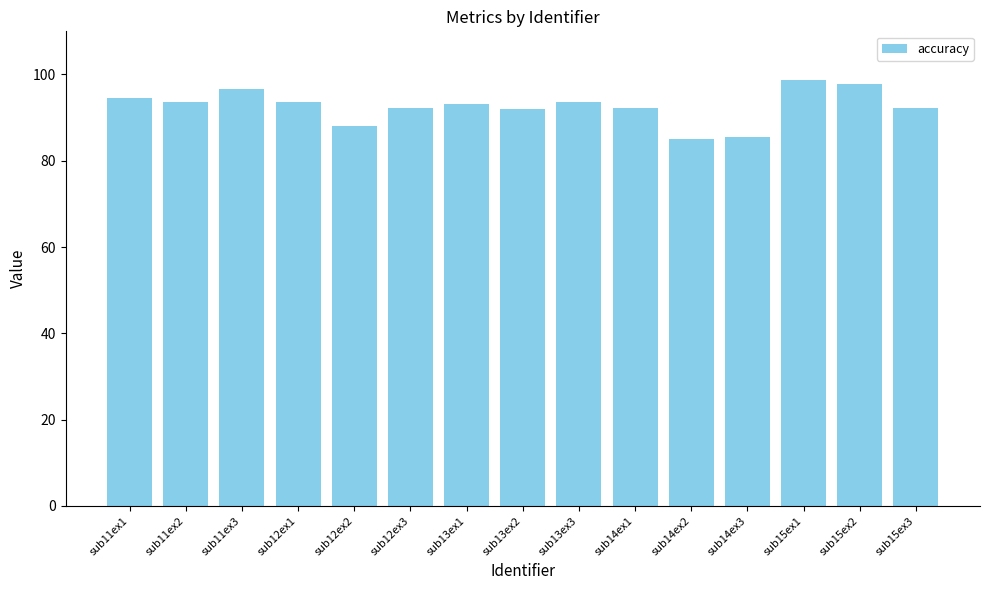

What is the greatest value displayed?

98.6